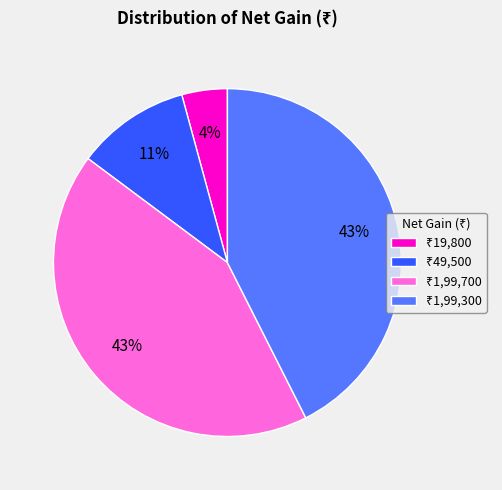

Does any single category account for the majority?

No